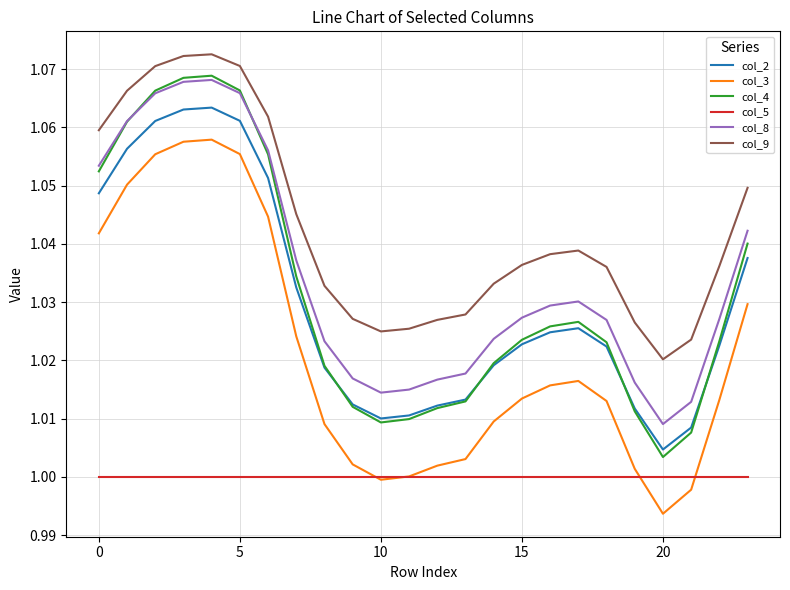

True or false: col_3 and col_2 intersect in this chart.

False